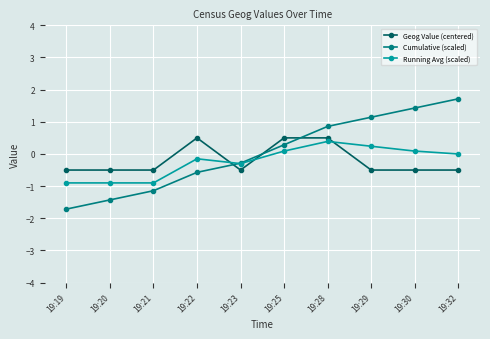

What value does the Cumulative (scaled) series have at 19:20?

-1.4